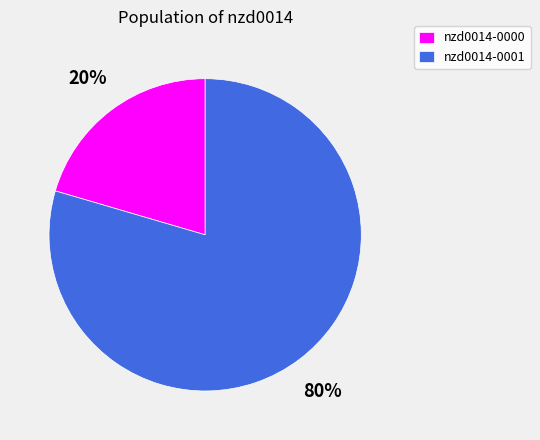

Is there a majority slice in this chart?

Yes